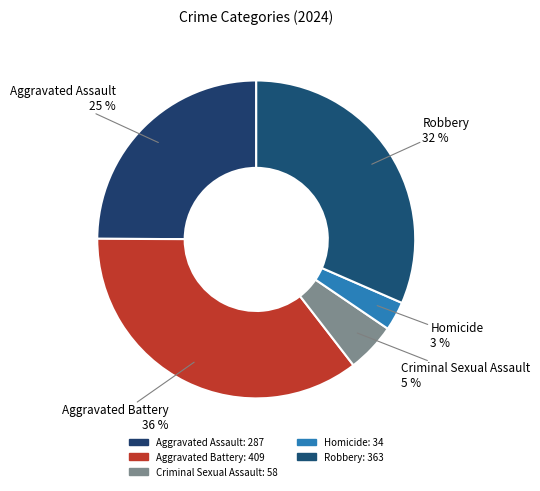

How many slices are in this pie chart?

5